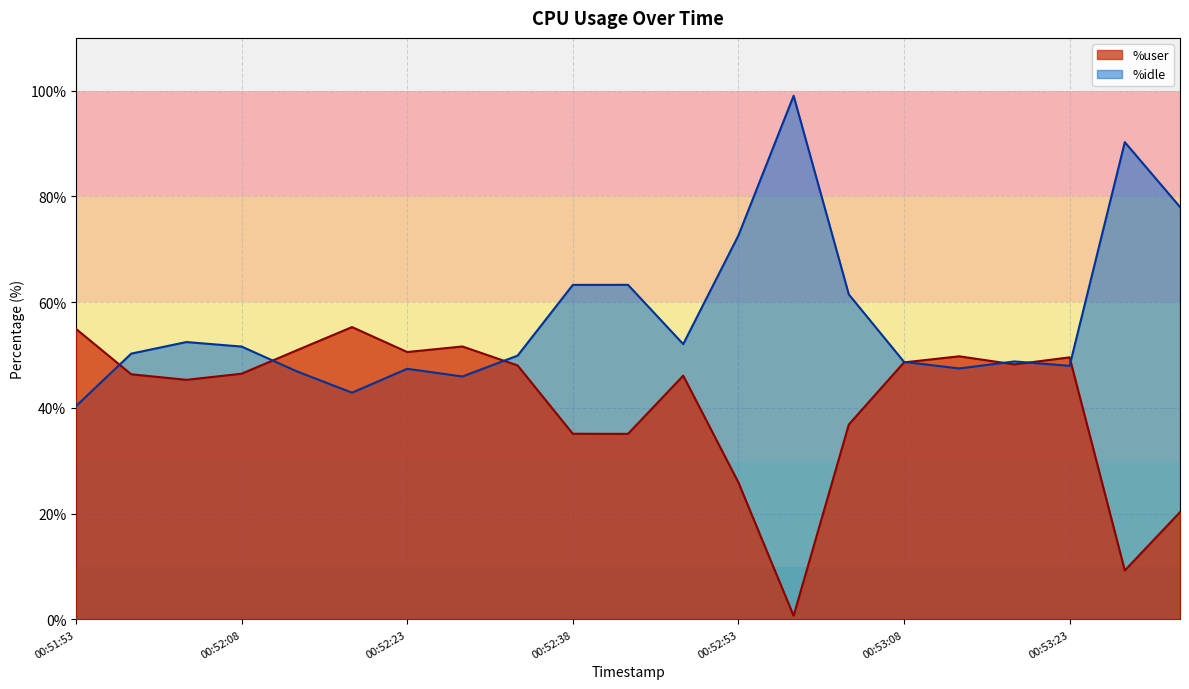

At which label does %user first exceed 46?

00:51:53